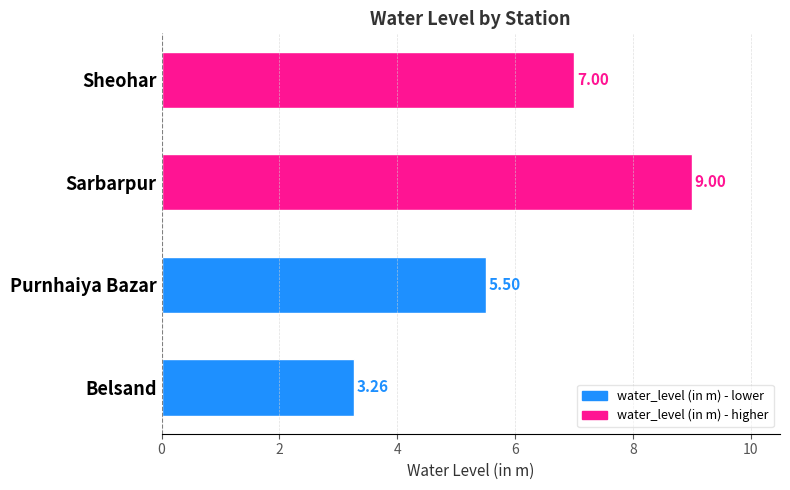

List the labels in order of value, largest first.

Sarbarpur, Sheohar, Purnhaiya Bazar, Belsand